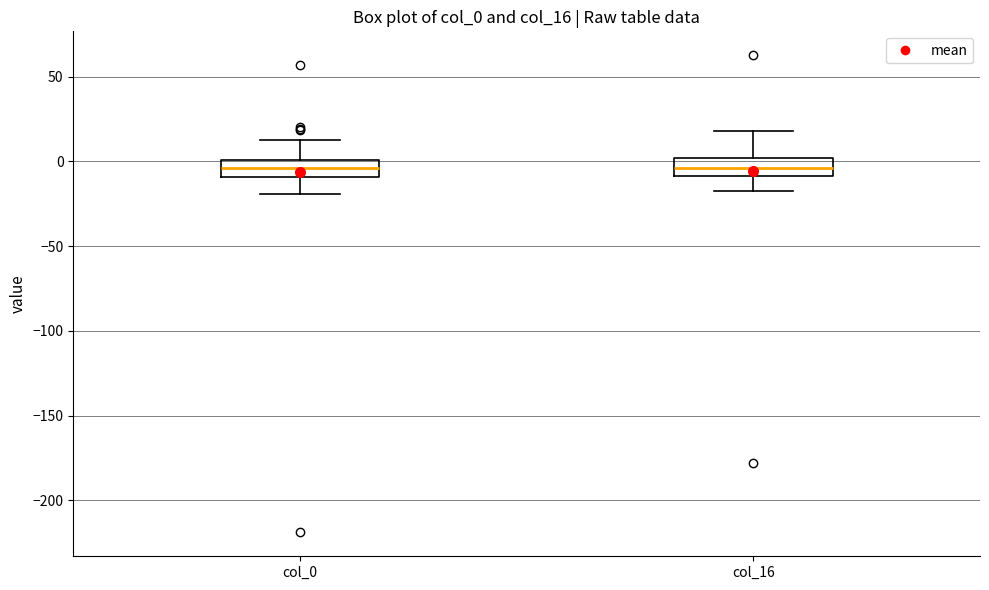

Reading left to right, transcribe this box plot: for each box, give where its median line is, the range the box spans, and where its two whiskers end, as read against the y-axis. The values are not printed on the chart, so give them approximately, as read against the axis.

col_0: median -5, box -10 to 0, whiskers -20 to 15
col_16: median -5, box -10 to 0, whiskers -20 to 20